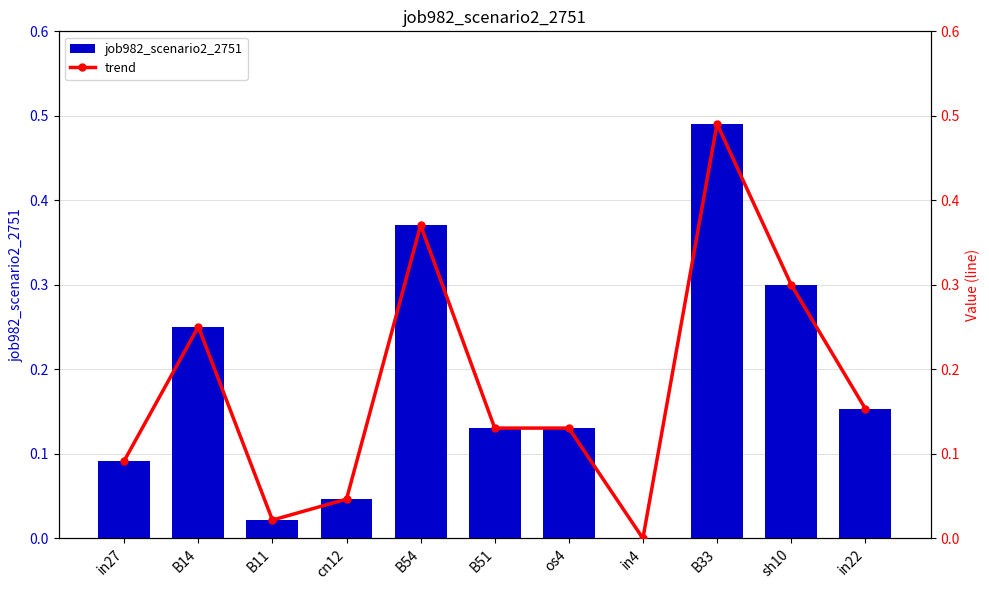

How many data points does each series have?

11